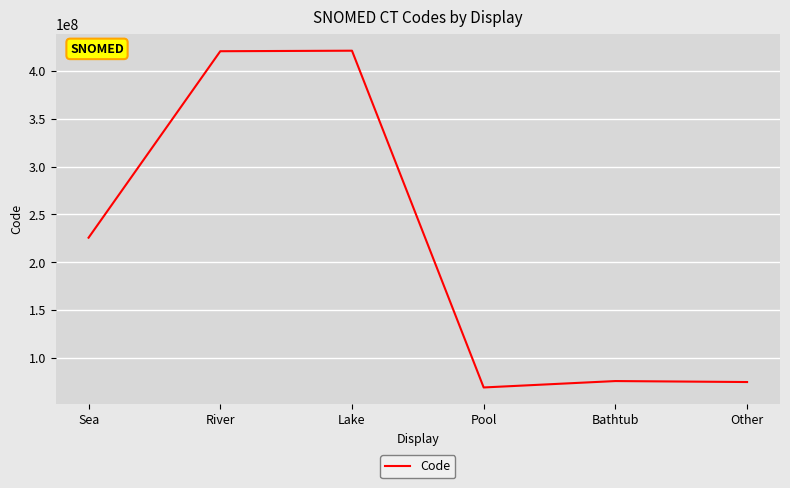

Approximately how many times larger is the value at Bathtub compared to Pool?

1.1